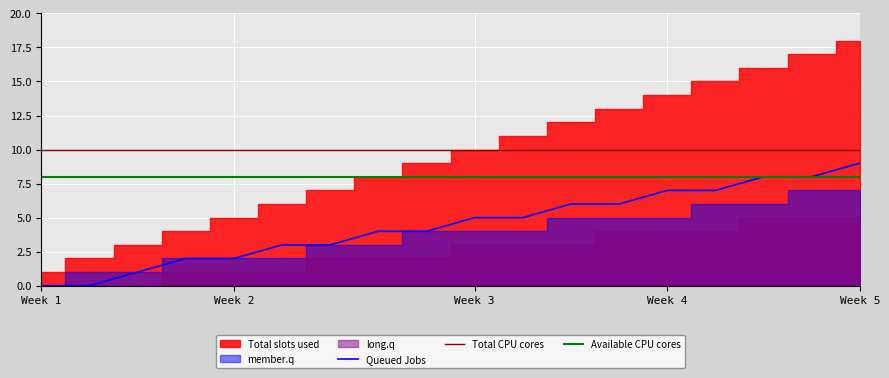

At 16, list the series in order from largest to smallest.

Total CPU cores, Queued Jobs, Available CPU cores